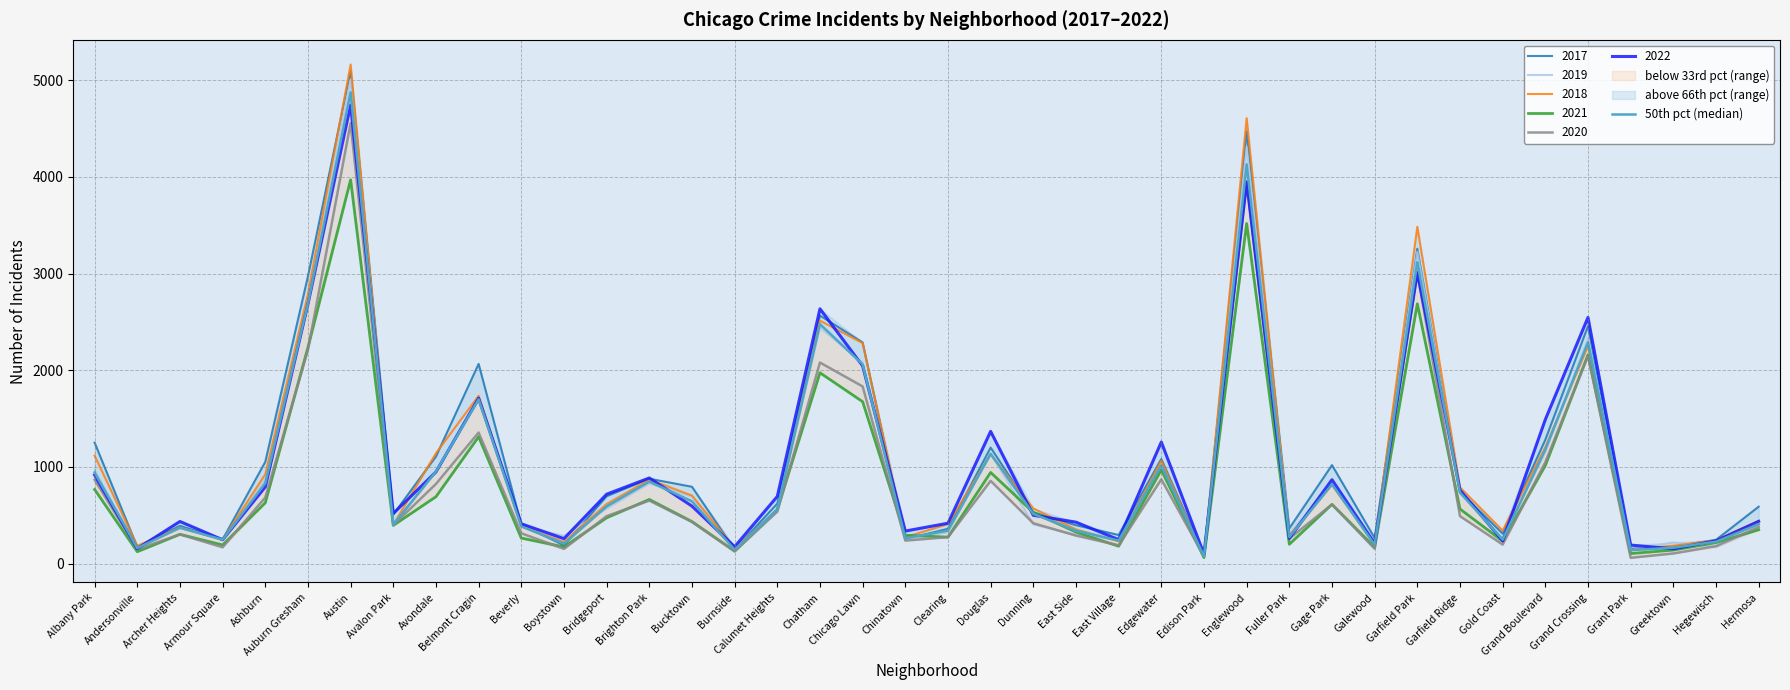

Is it true that the value at Garfield Park is 3118.0?

True